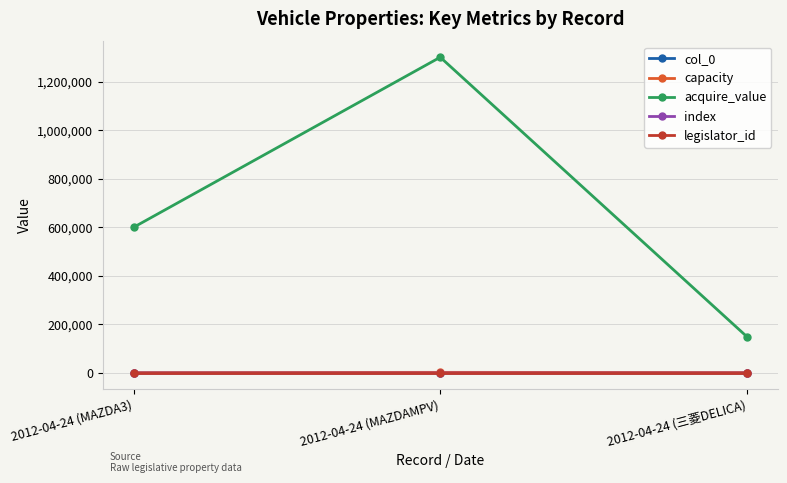

Is this an area chart (filled region under the line)?

No